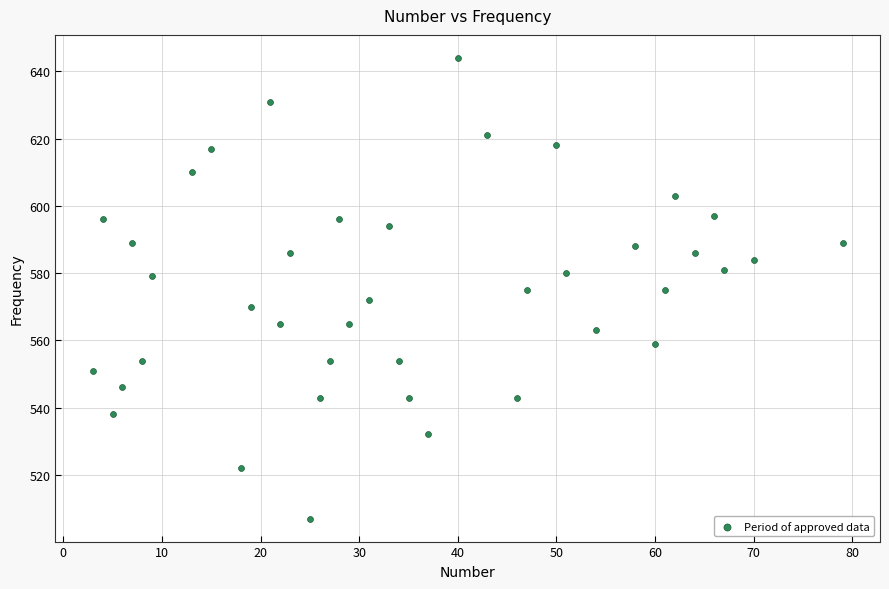

What is the range of X values (max minus min)?

76